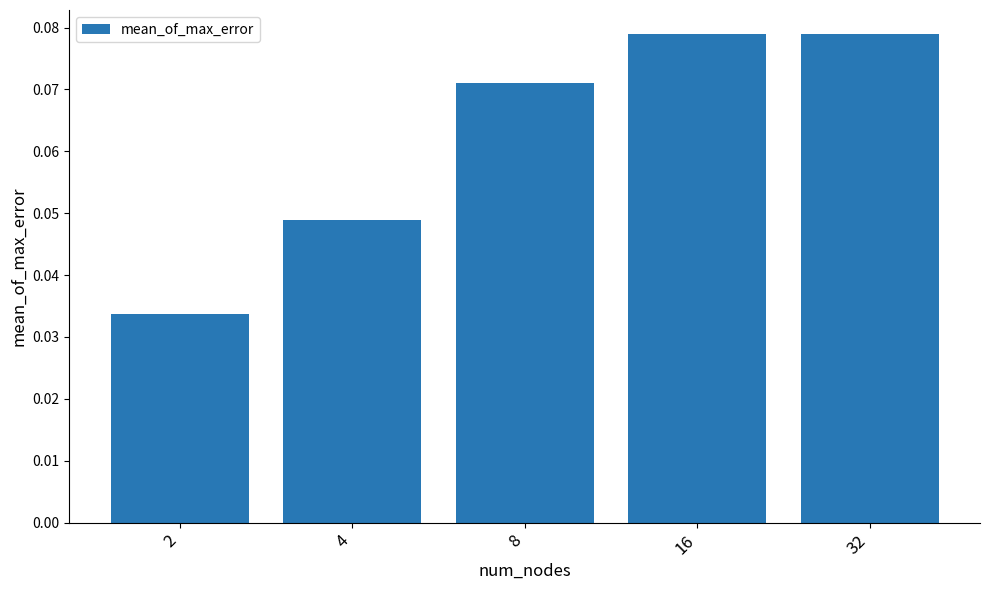

How many values are between 0 and 1?

5